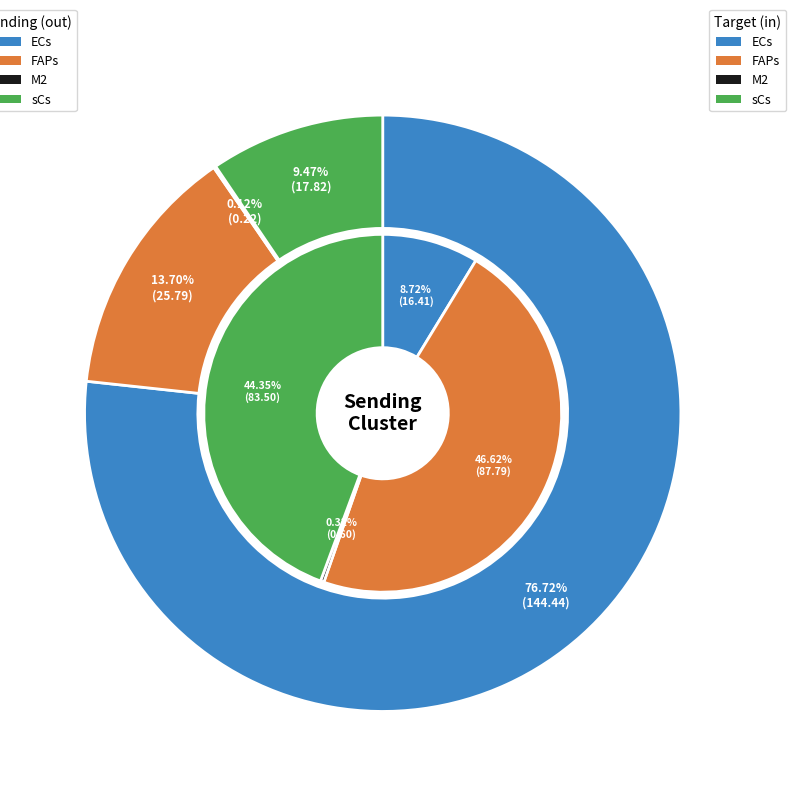

What percentage do ECs and sCs together represent?

86.2%